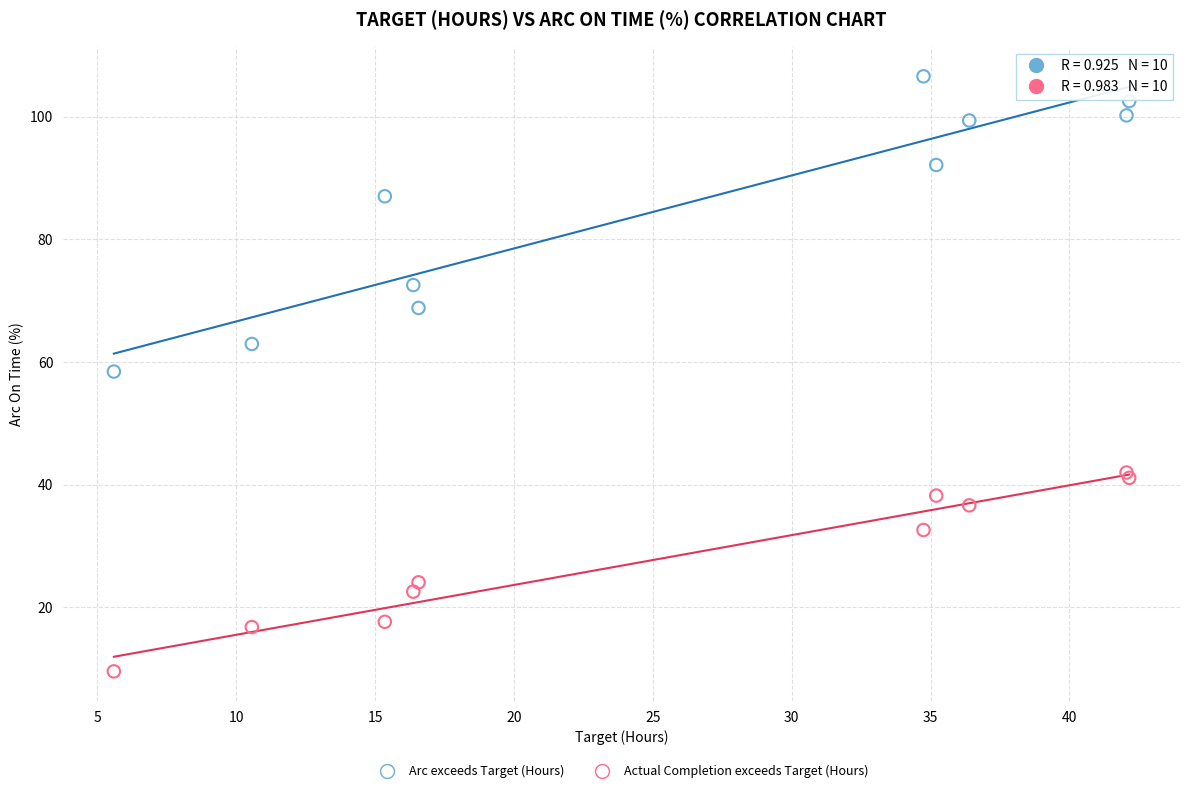

Which series has the largest Y range (max minus min)?

Arc exceeds Target (Hours)